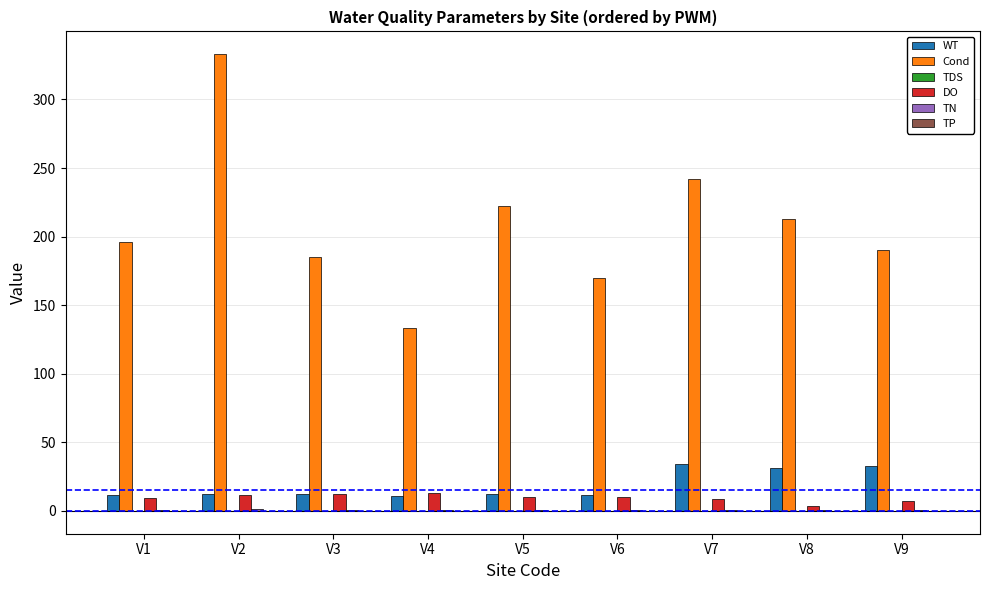

Which series has the widest spread of values?

Cond